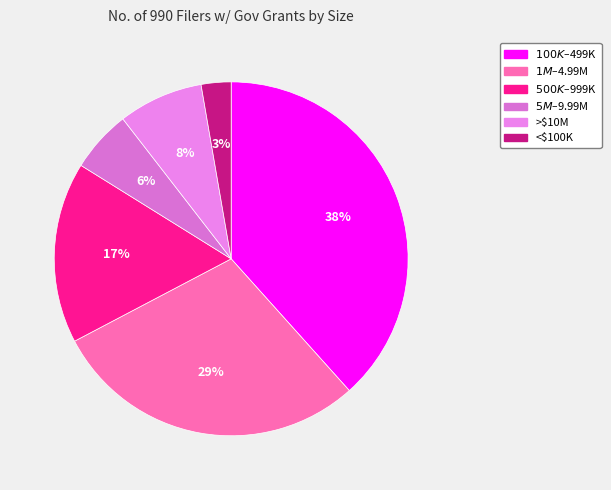

Rank the categories by value from highest to lowest.

$100K–$499K, $1M–$4.99M, $500K–$999K, >$10M, $5M–$9.99M, <$100K